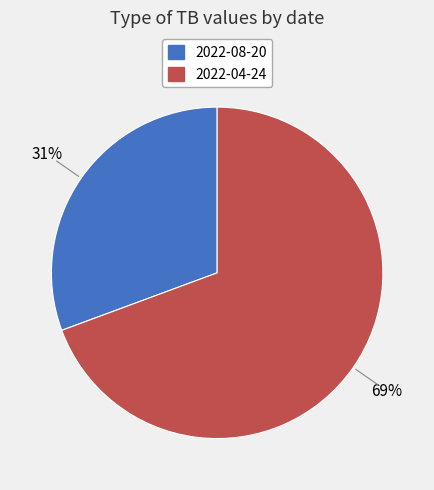

What is the majority slice?

2022-04-24